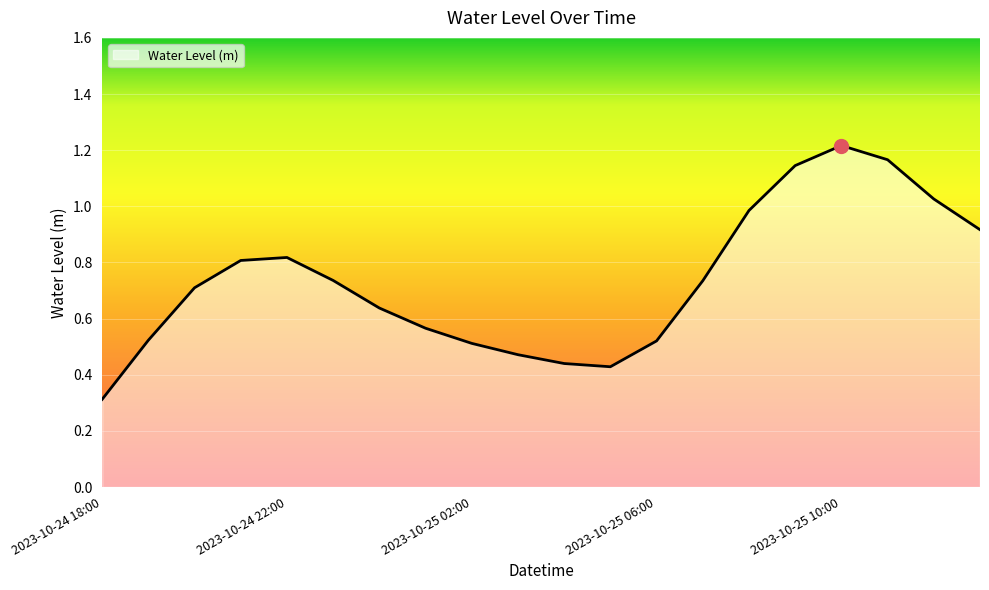

Does the chart have visible grid lines?

Yes